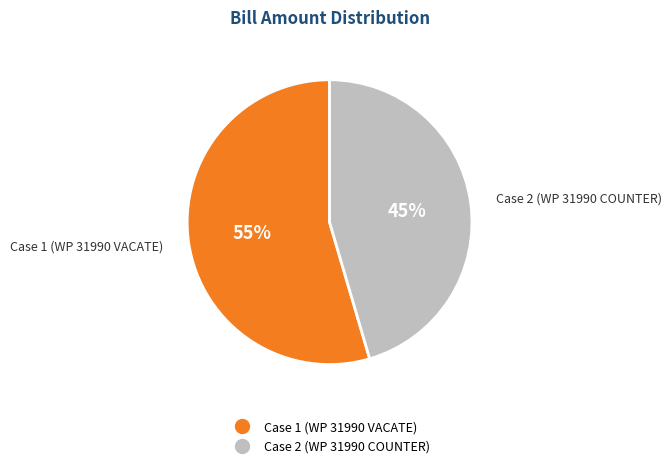

What is the ratio of the value at Case 2 (WP 31990 COUNTER) to the value at Case 1 (WP 31990 VACATE)?

0.8